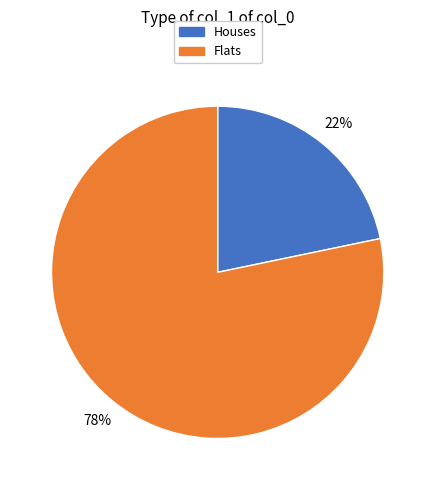

How many segments does this pie chart have?

2